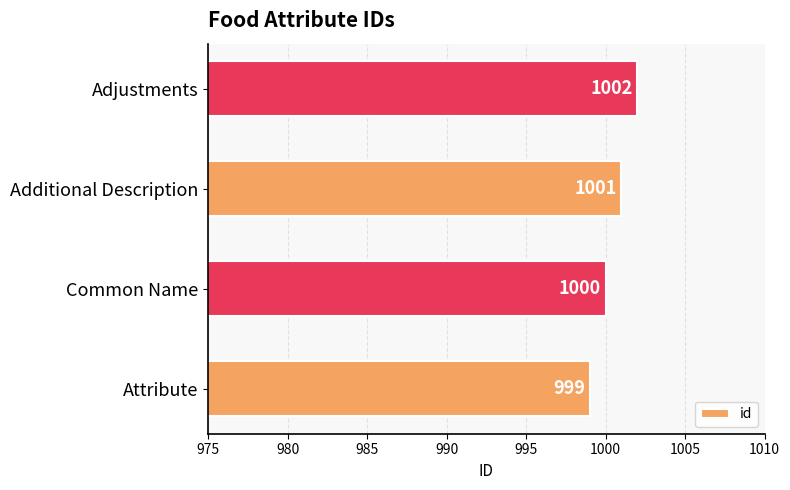

At which label is the value closest to 1000?

Common Name